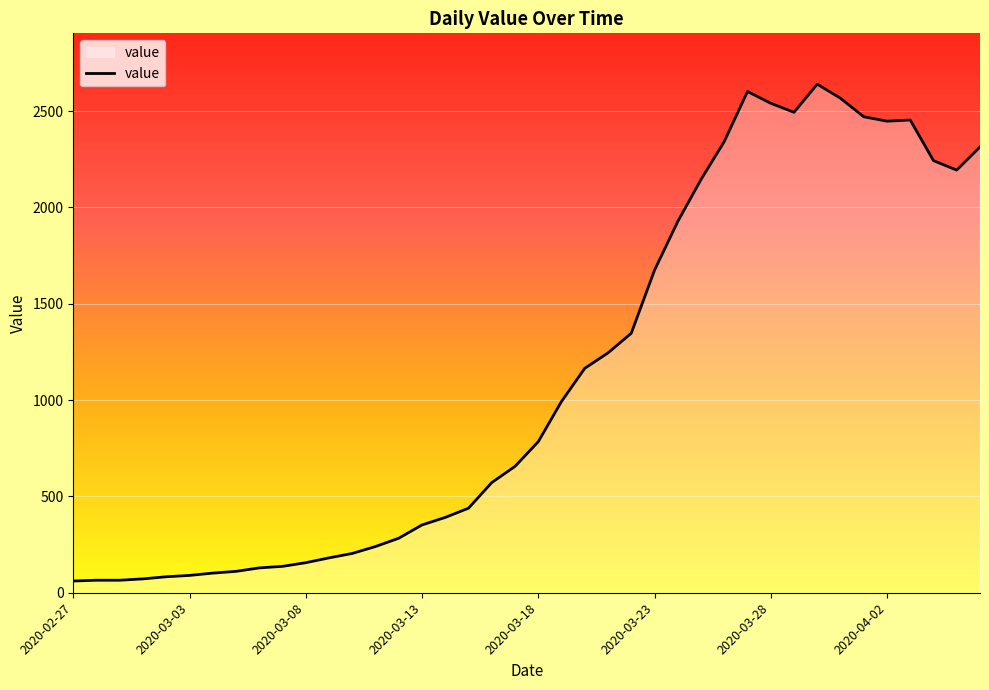

What is the difference between the second highest and minimum values?

2541